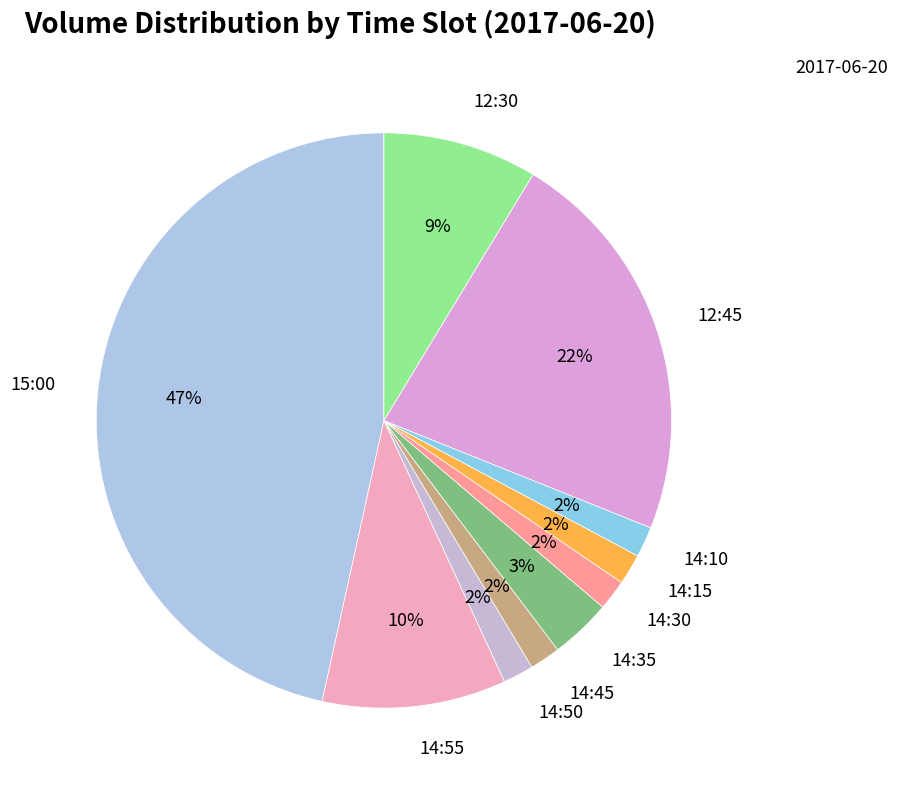

True or false: 14:45 accounts for 2% of the total.

True